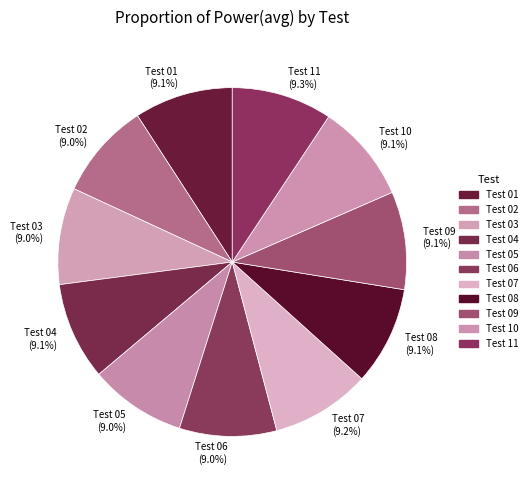

How many slices are in this pie chart?

11